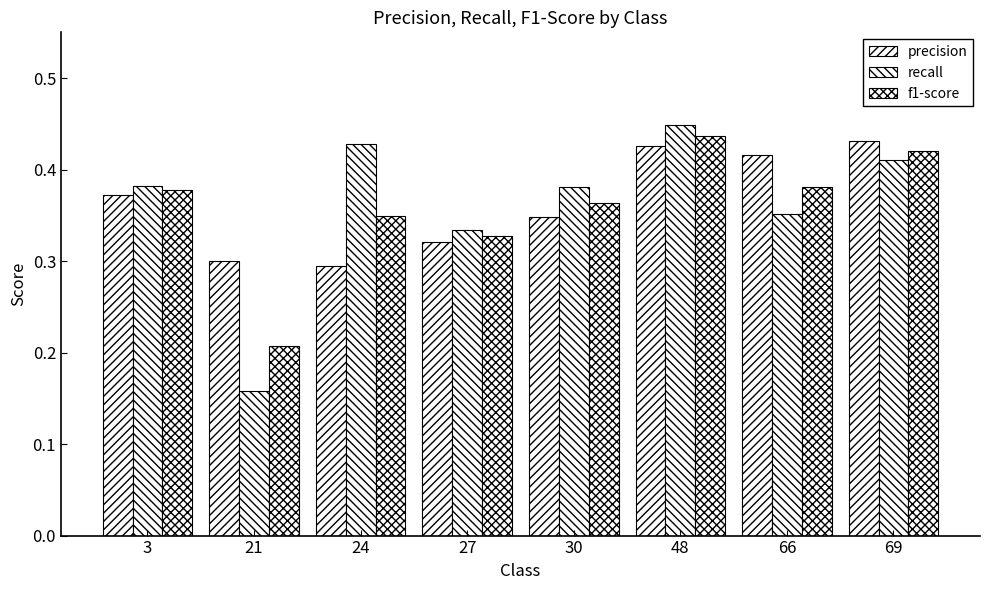

Are the bars horizontal?

No